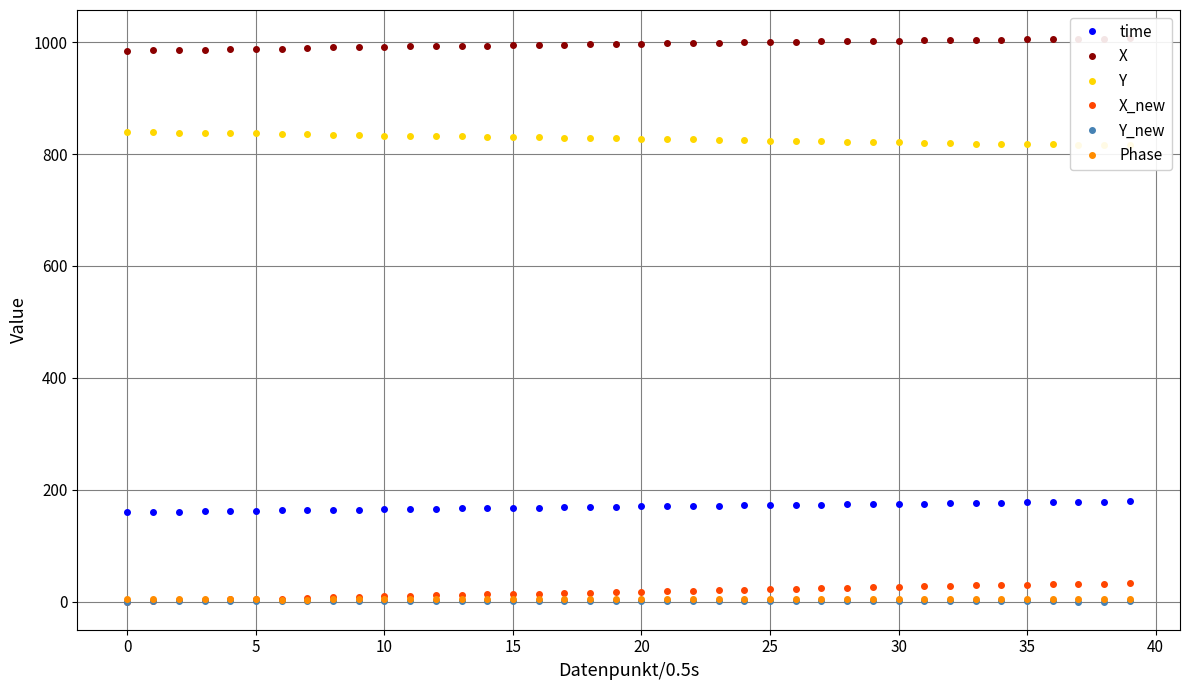

At which label is X_new closest to 16?

18